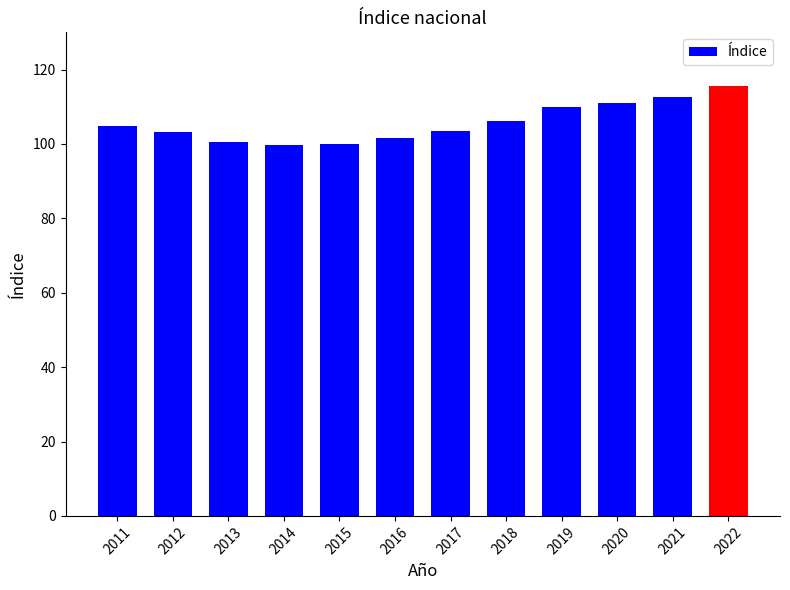

What is the difference between the maximum and minimum values?

15.9